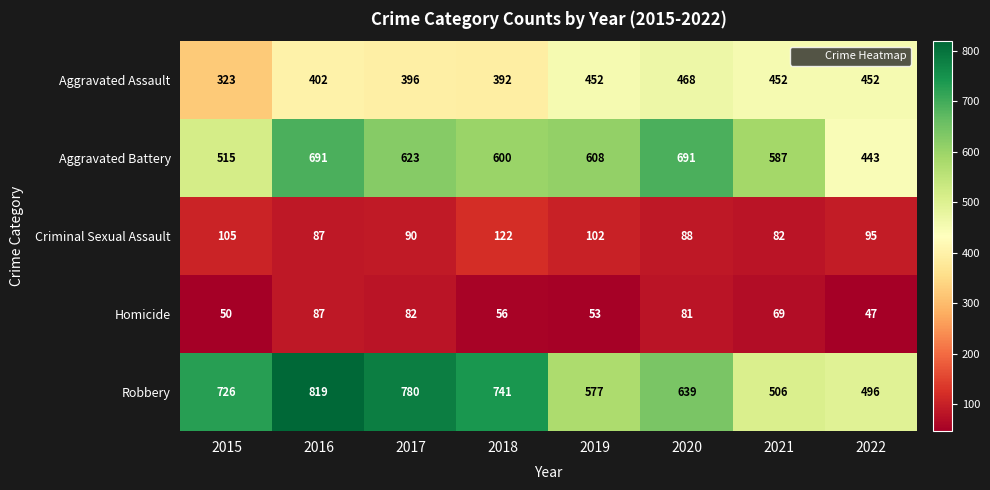

Which series changed the most between 2016 and 2018?

Aggravated Battery